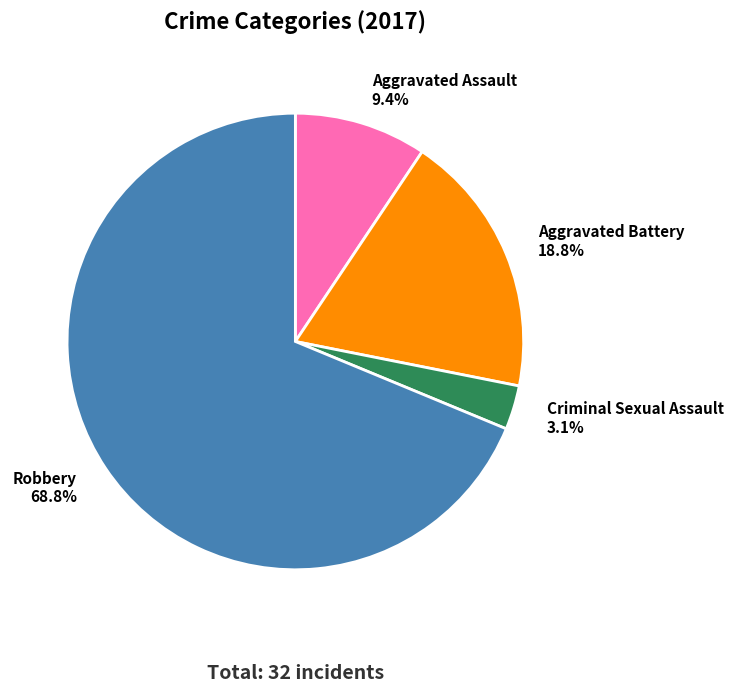

Rank the categories by value from highest to lowest.

Robbery, Aggravated Battery, Aggravated Assault, Criminal Sexual Assault